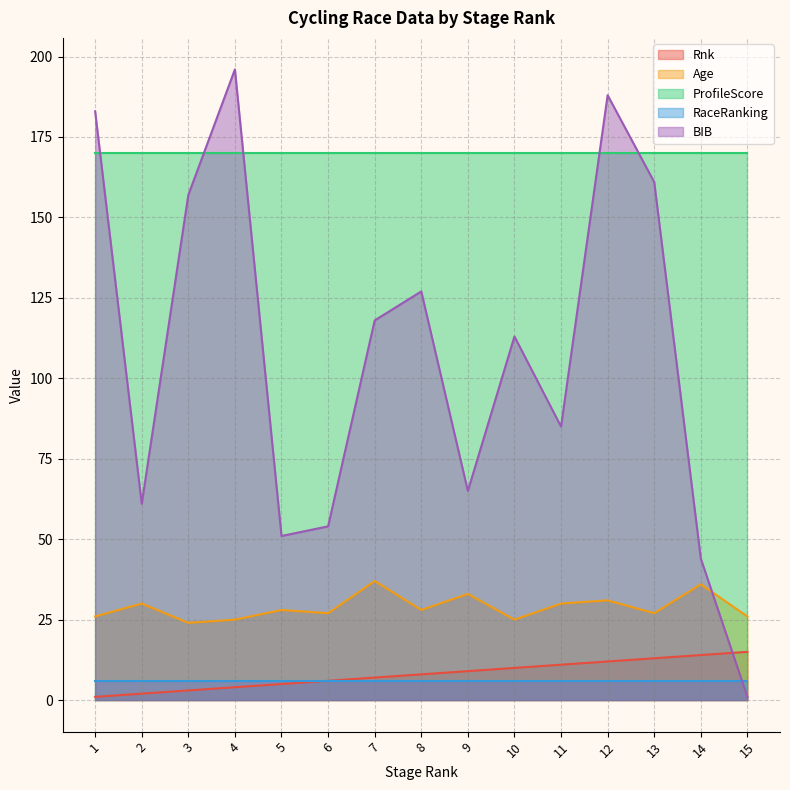

Which series has the largest total across all categories?

ProfileScore